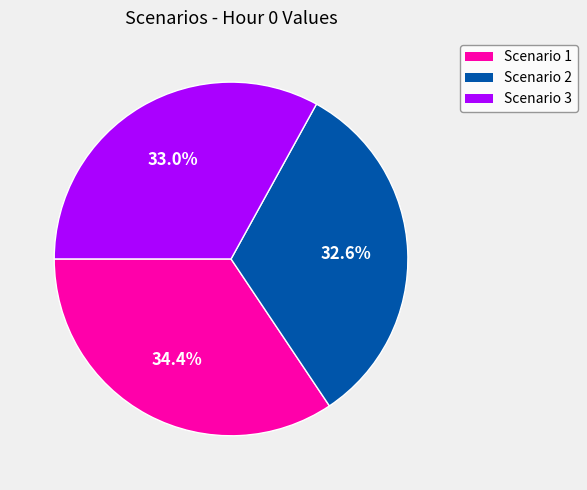

Which category has the biggest portion of the pie?

Scenario 1